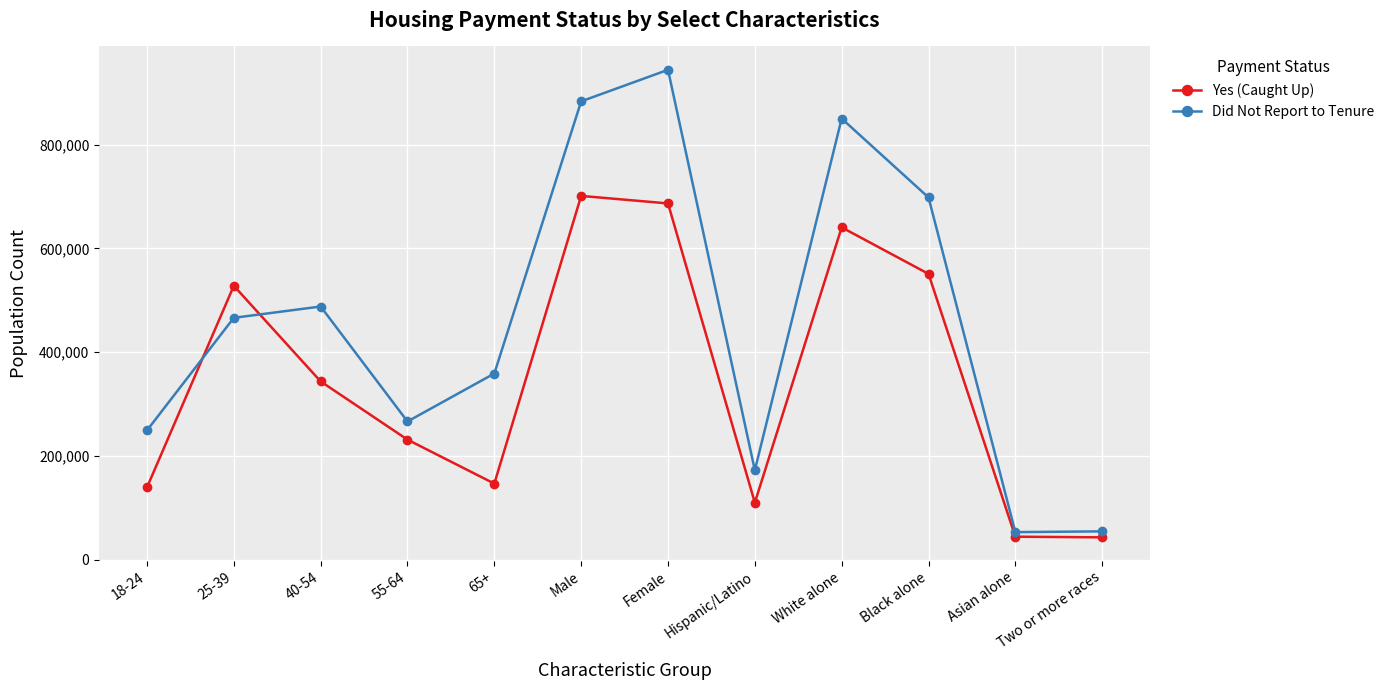

Which series has the largest total across all categories?

Did Not Report to Tenure